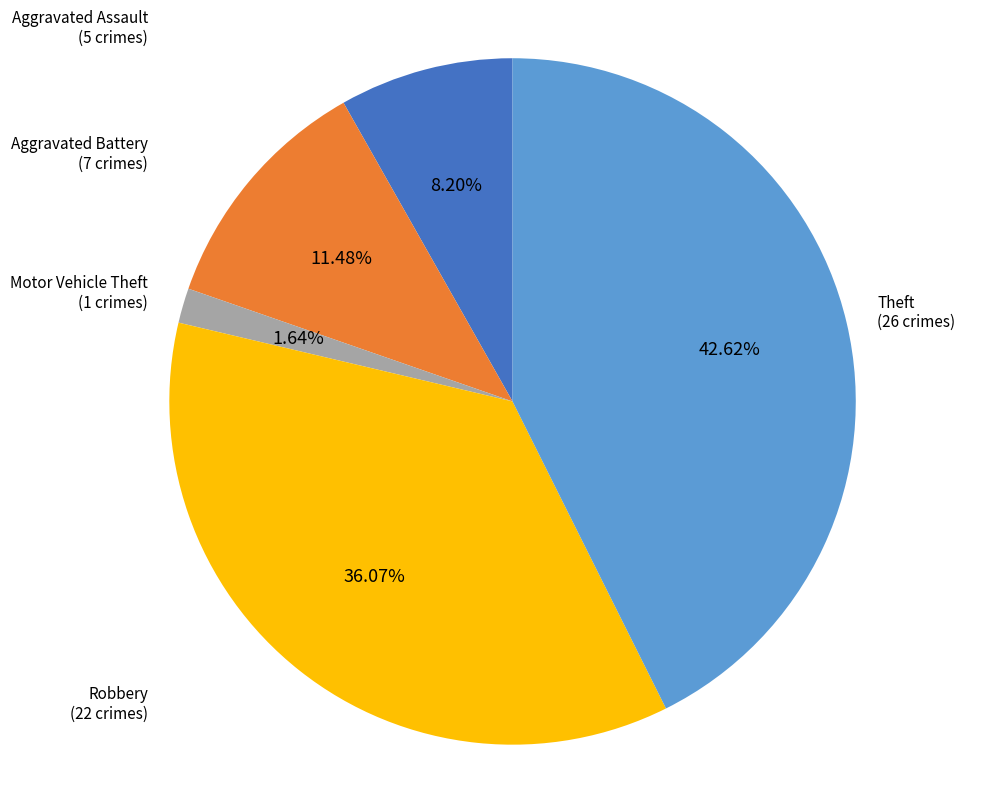

Rank the categories by value from highest to lowest.

Theft, Robbery, Aggravated Battery, Aggravated Assault, Motor Vehicle Theft